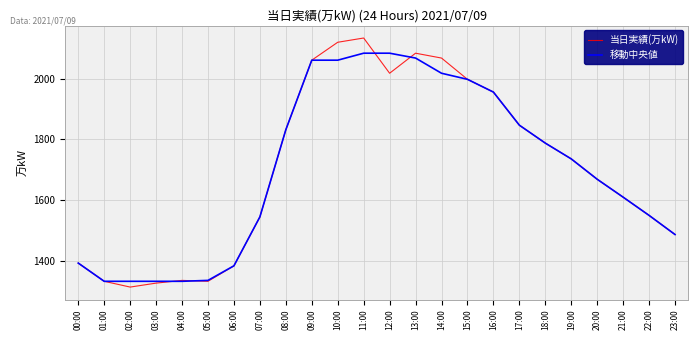

What is the minimum value for 当日実績(万kW)?

1314